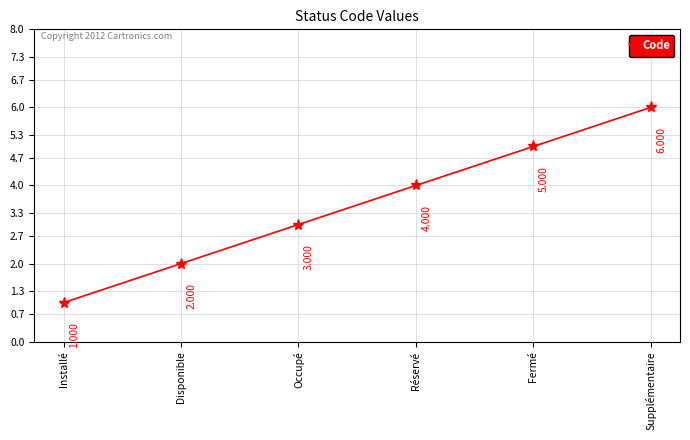

Approximately how many times larger is the value at Occupé compared to Supplémentaire?

0.5